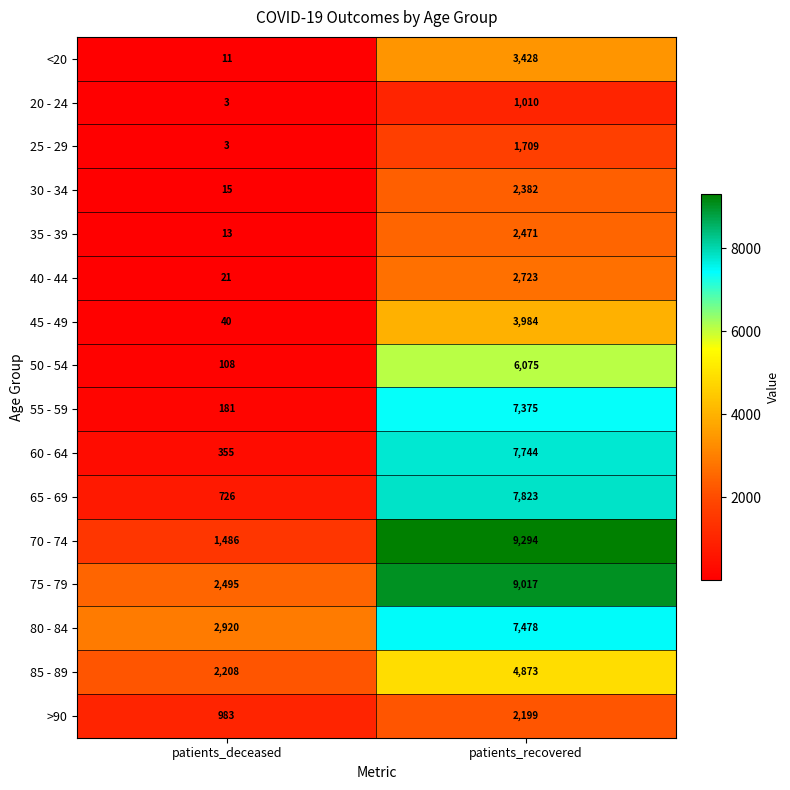

What value does the 40 - 44 series have at patients_deceased, to the nearest 10?

20